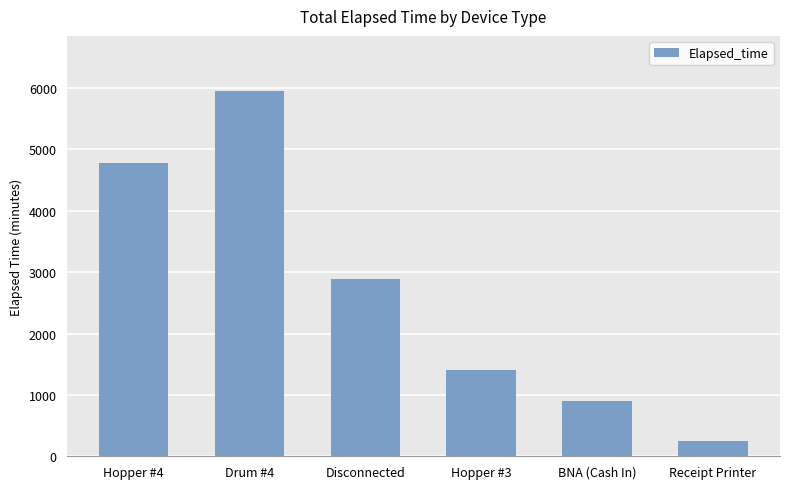

What is the difference between the second highest and second lowest values?

3885